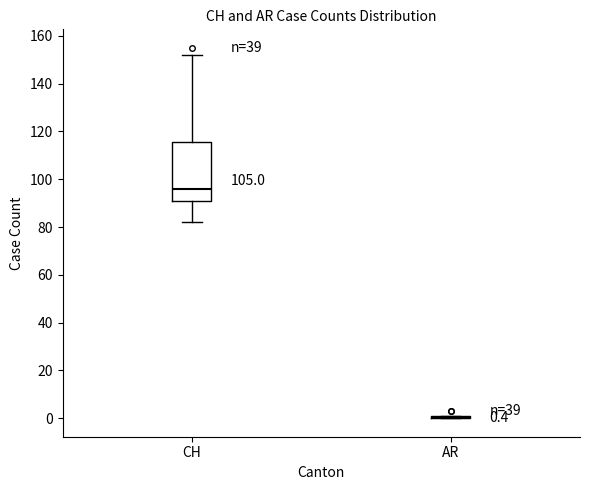

Which box is the tallest, from its lower edge to its upper edge?

CH